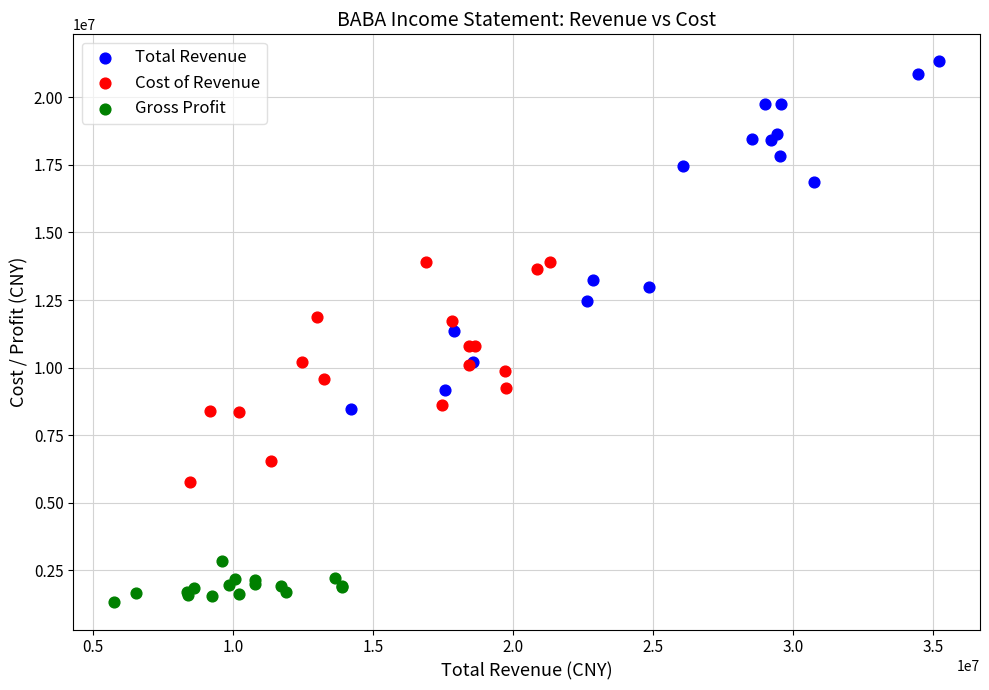

Which series contains the highest Y value?

Total Revenue